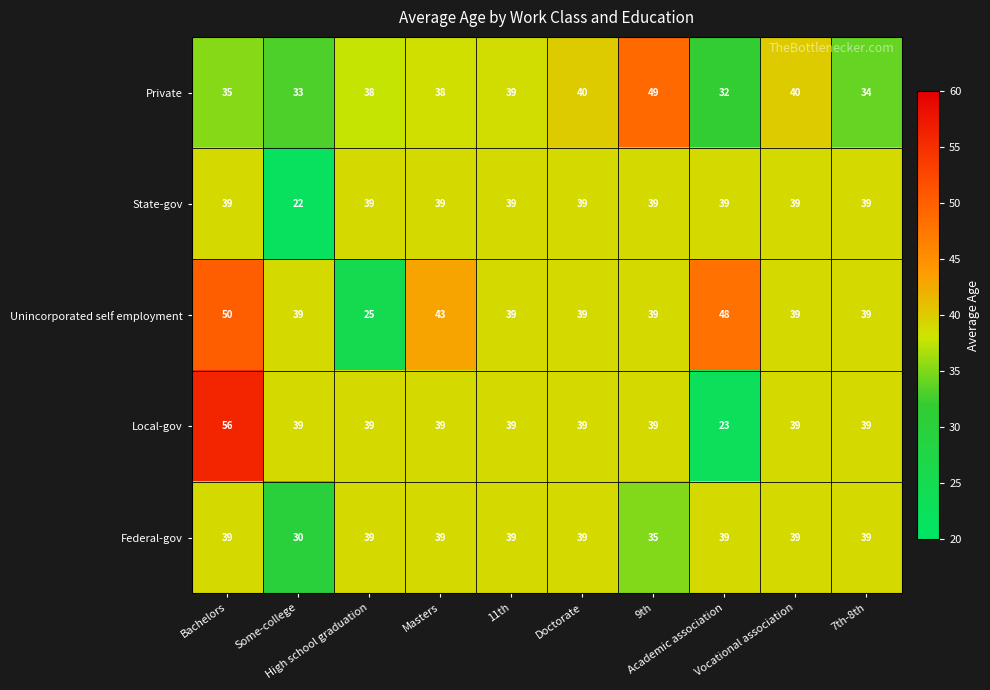

What is the total value across all series at High school graduation?

180